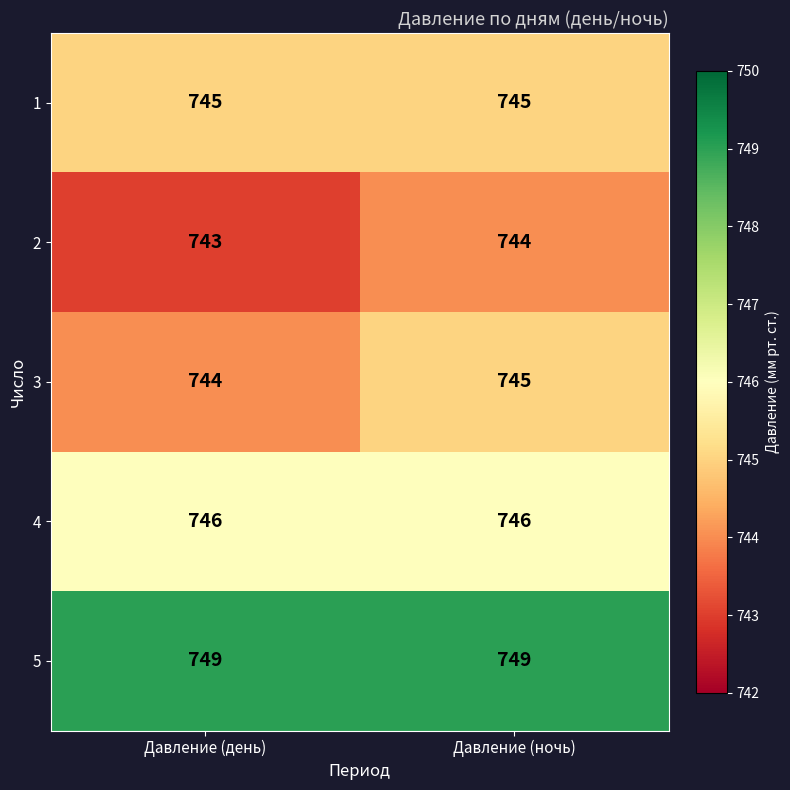

Reading right to left, transcribe all the data shown in this chart.

1: 745	745
2: 744	743
3: 745	744
4: 746	746
5: 749	749